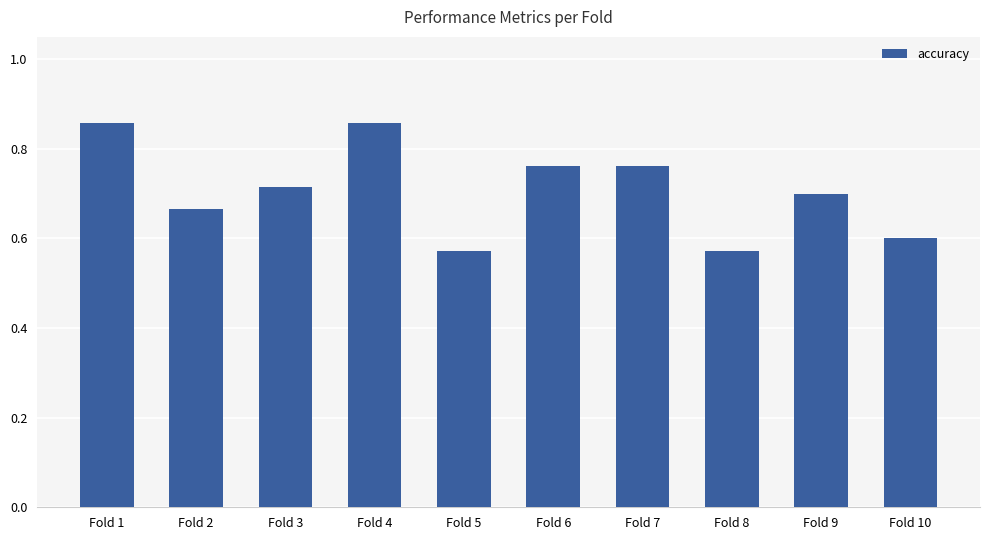

Count the values in the range 0 to 1.

10